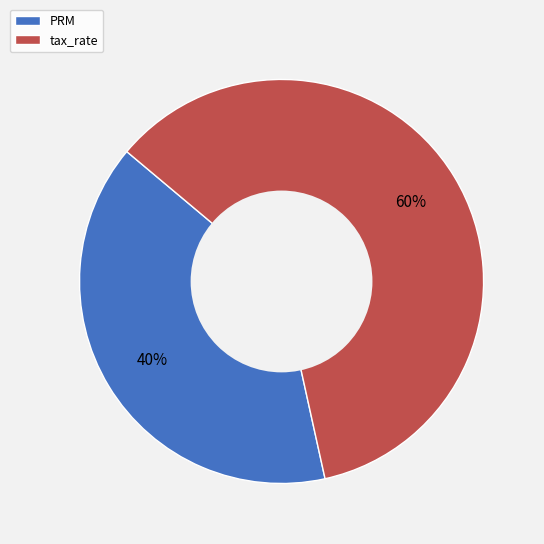

Is there a majority slice in this chart?

Yes